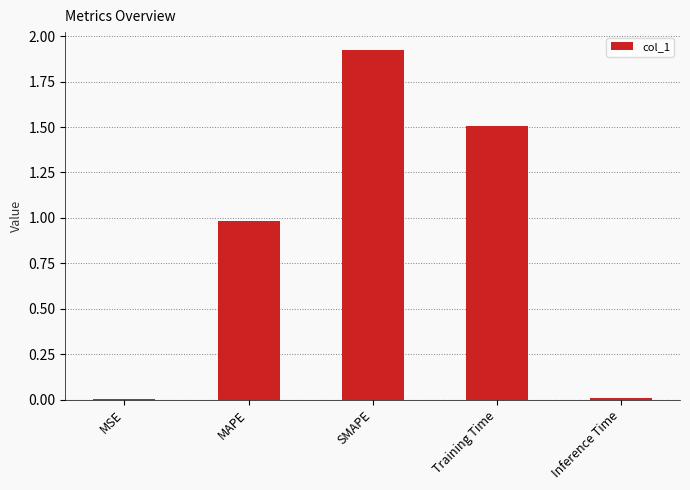

Is it true that the value at MSE is 0.0?

True